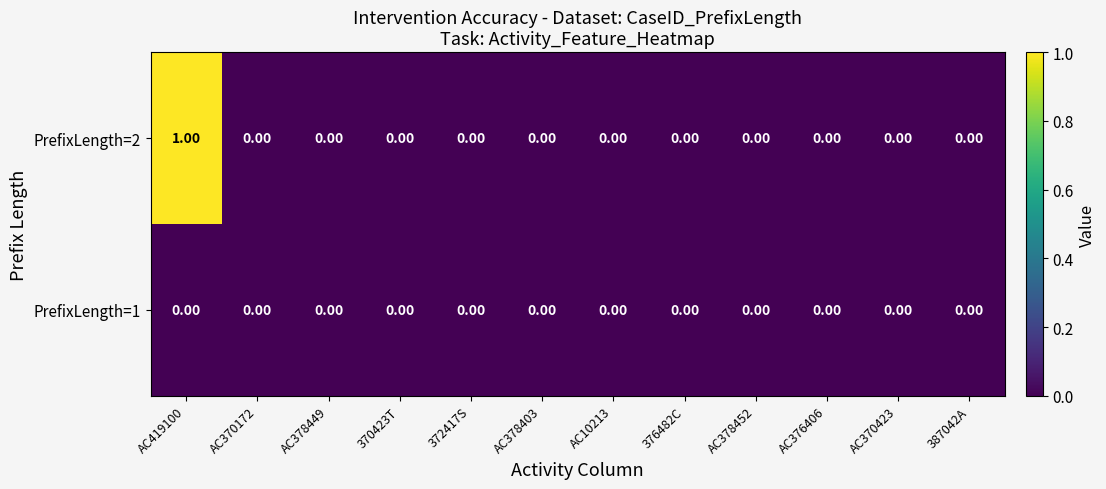

List the series in order of their overall mean, lowest first.

PrefixLength=1, PrefixLength=2